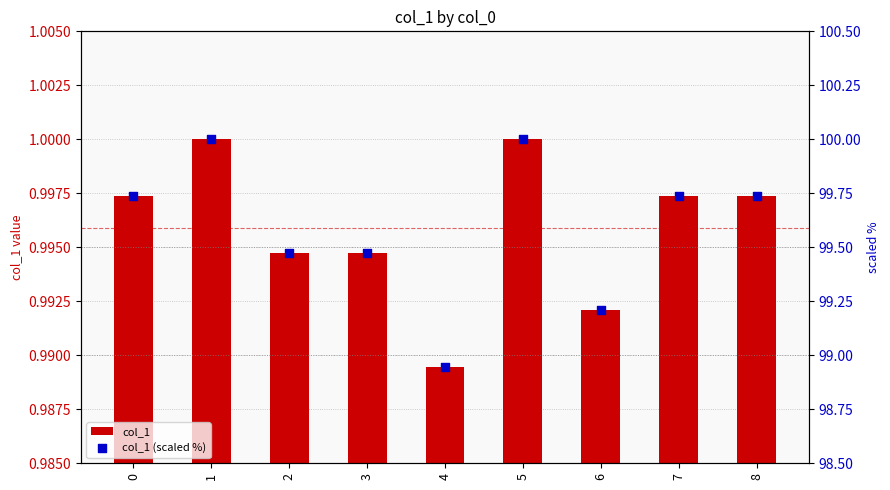

Is the value of col_1 at 4 greater than the value of col_1 (scaled %) at 8?

No